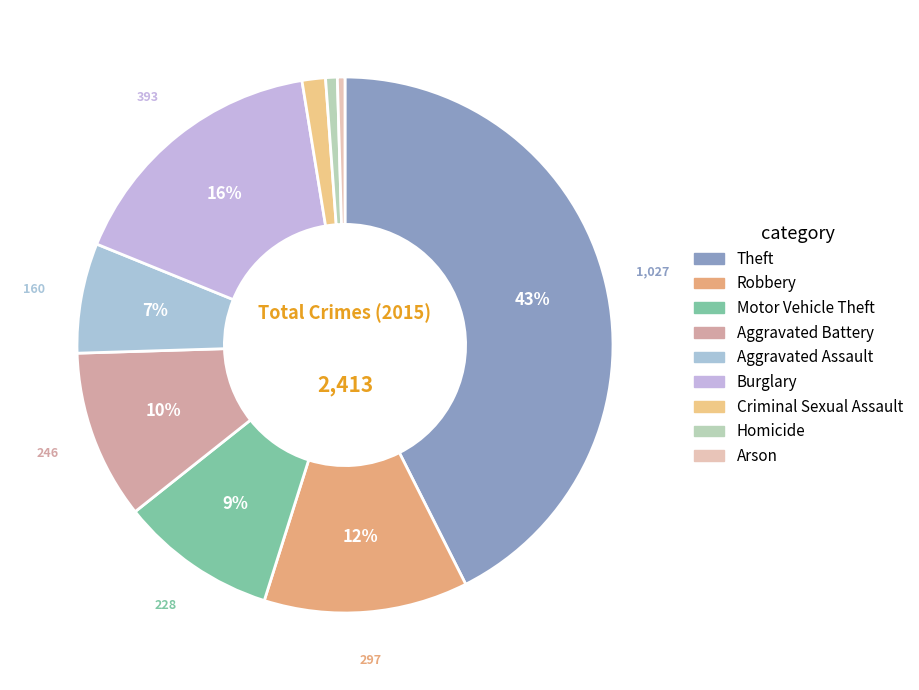

Does Robbery represent more than half of the total?

No